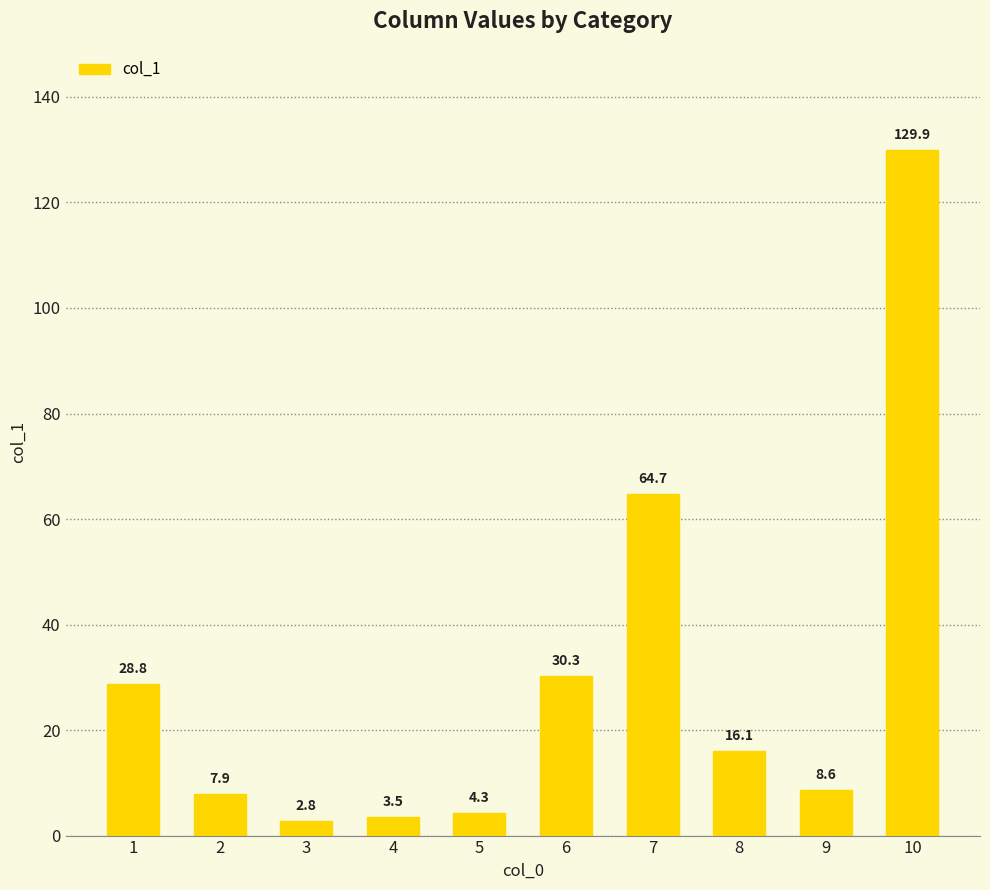

How many values exceed 16?

5